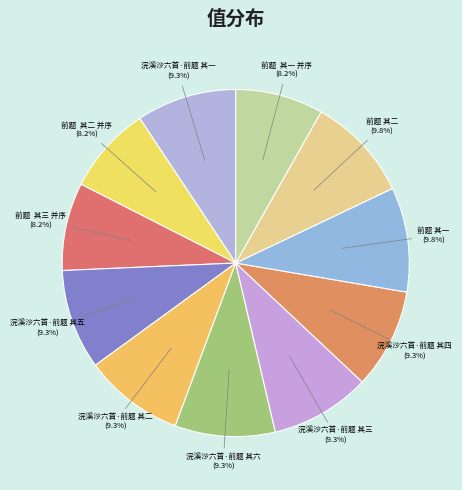

Approximately how many times larger is the value at 前题 其二 并序 compared to 前题 其一 并序?

1.0